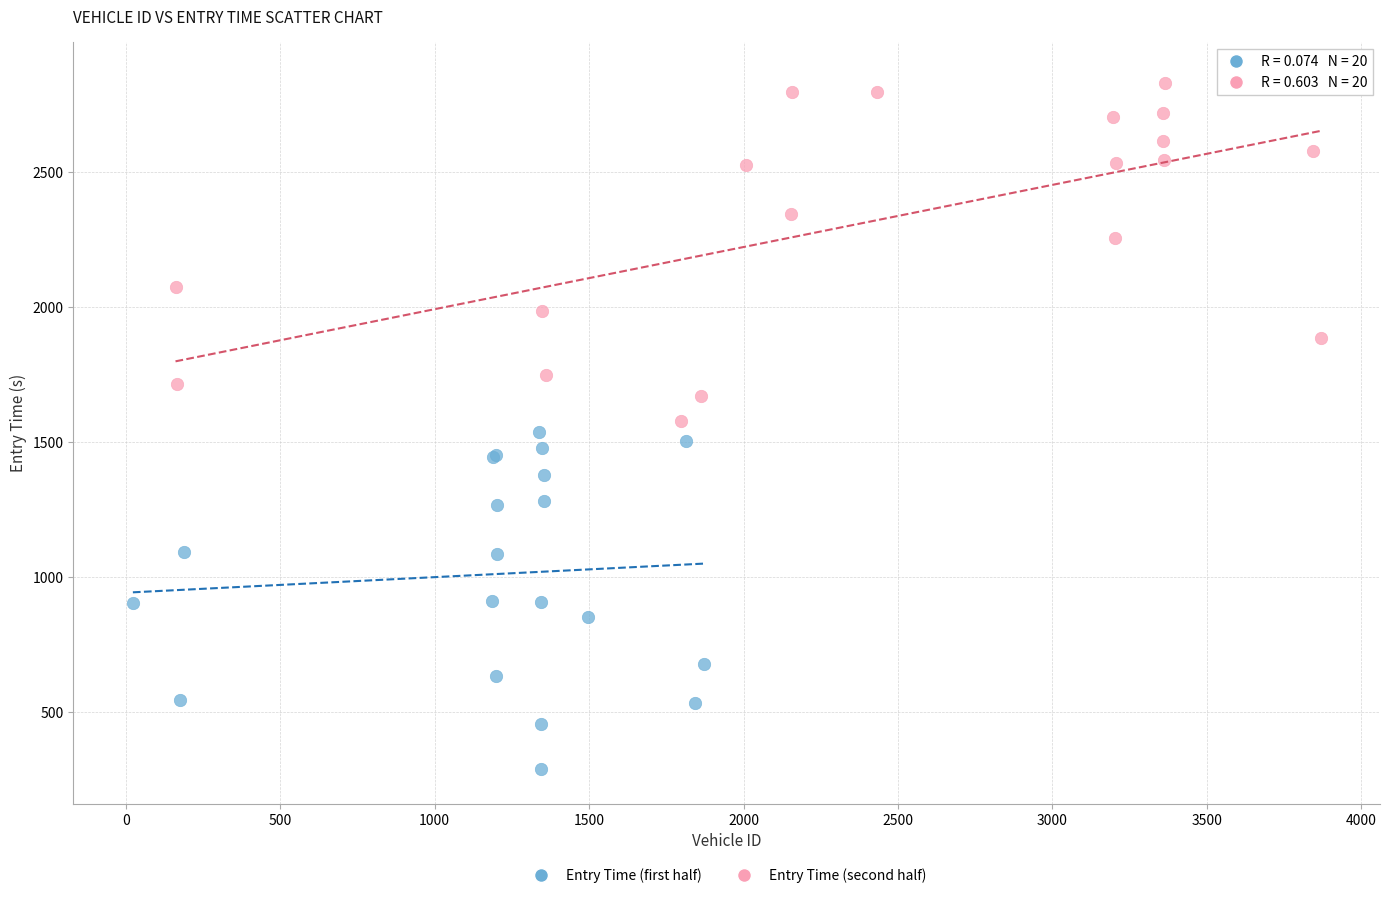

Which series has the largest Y range (max minus min)?

Entry Time (second half)